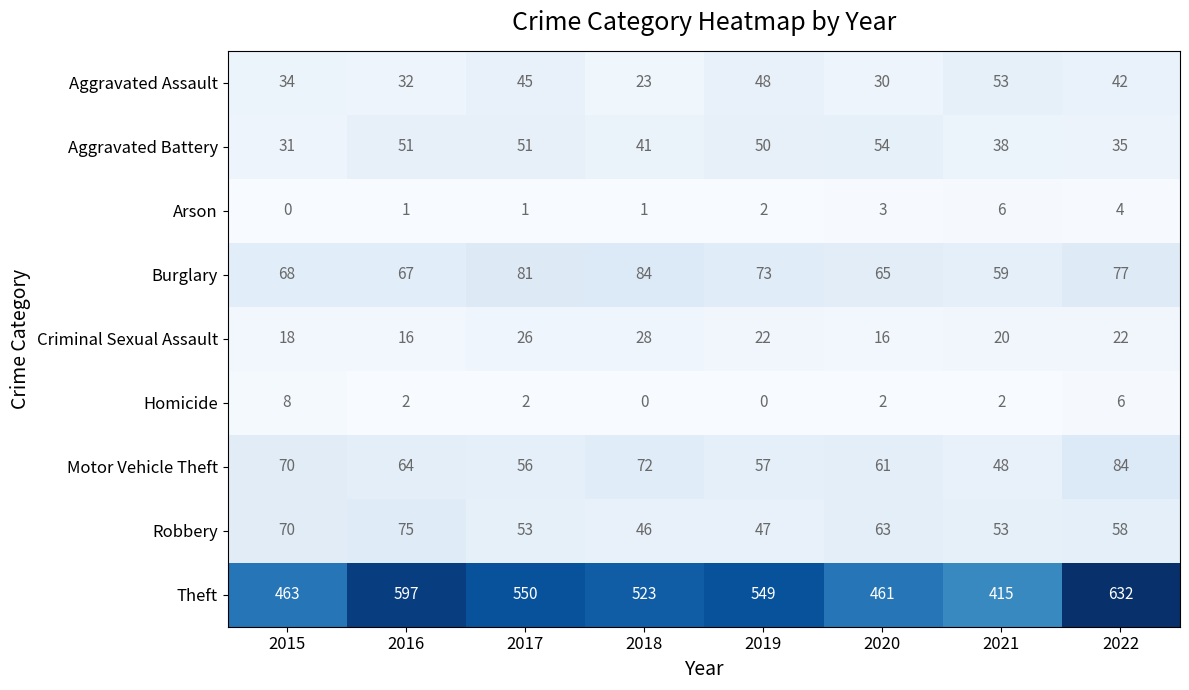

Which category has the lowest value in the Motor Vehicle Theft series?

2021